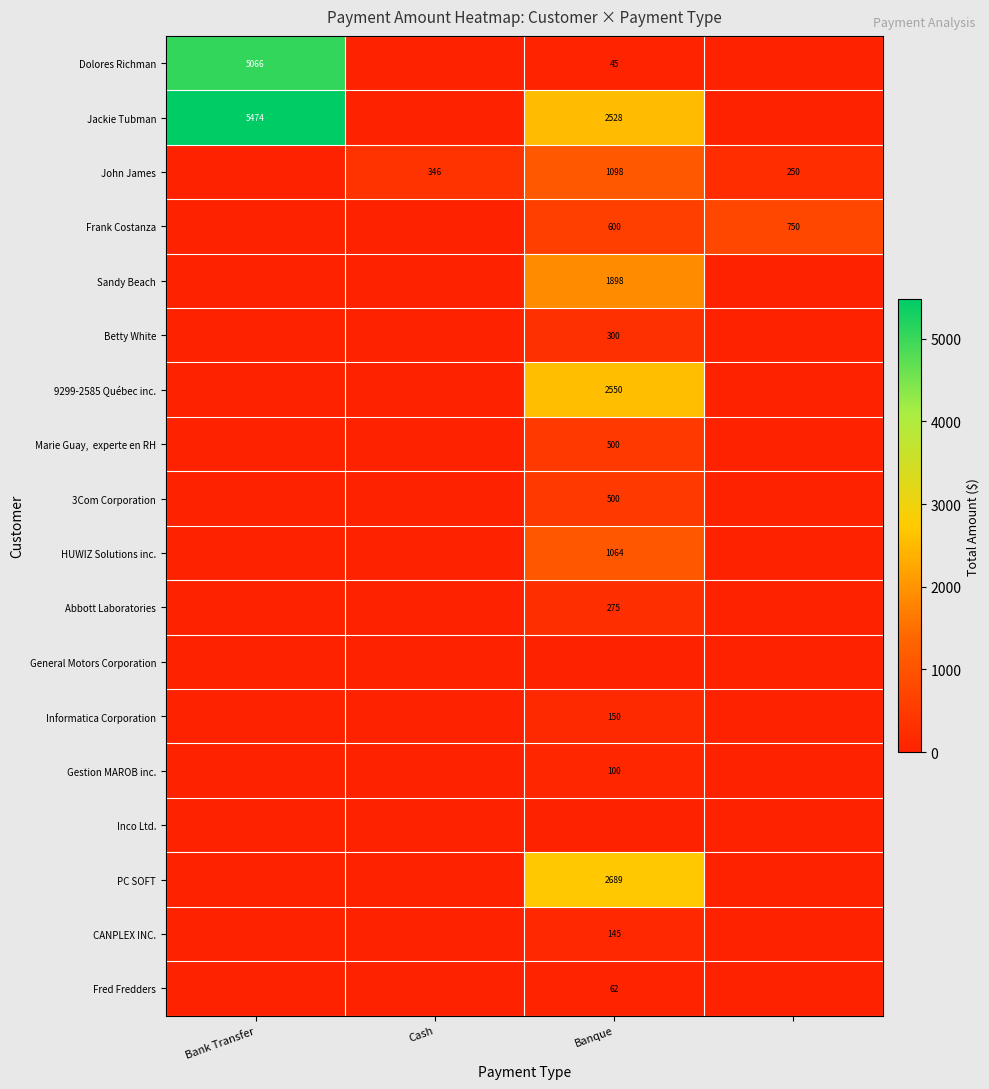

The value of Gestion MAROB inc. at Banque is 100. True or false?

True